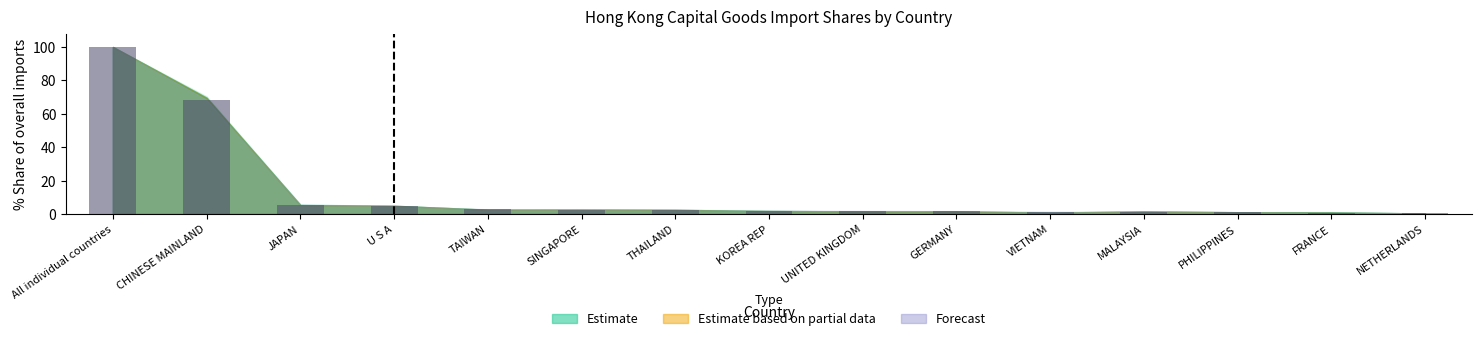

What is the greatest value displayed?

100.0